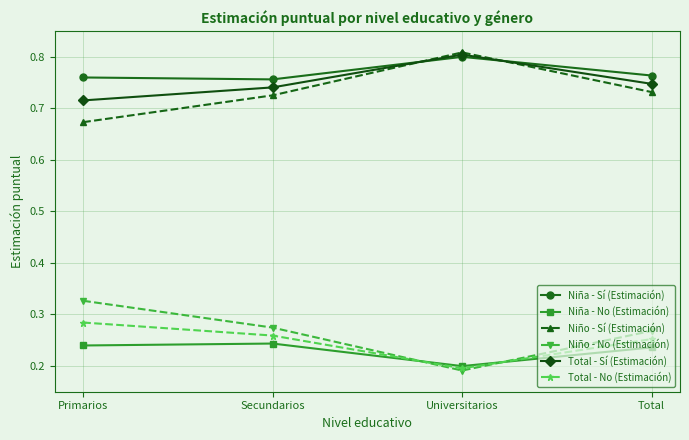

Where is Total - No (Estimación) nearest to the value 0?

Universitarios